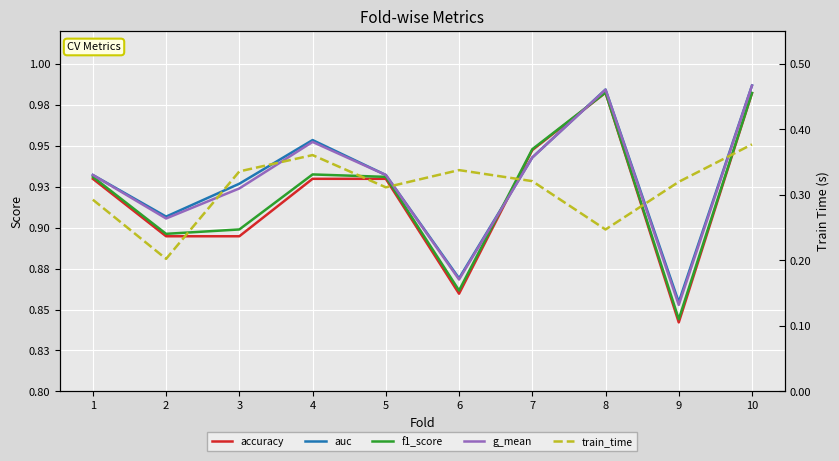

Reading left to right, list all the values displayed in this chart.

accuracy: 0.9	0.9	0.9	0.9	0.9	0.9	0.9	1.0	0.8	1.0
auc: 0.9	0.9	0.9	1.0	0.9	0.9	0.9	1.0	0.9	1.0
f1_score: 0.9	0.9	0.9	0.9	0.9	0.9	0.9	1.0	0.8	1.0
g_mean: 0.9	0.9	0.9	1.0	0.9	0.9	0.9	1.0	0.9	1.0
train_time: 0.3	0.2	0.3	0.4	0.3	0.3	0.3	0.2	0.3	0.4